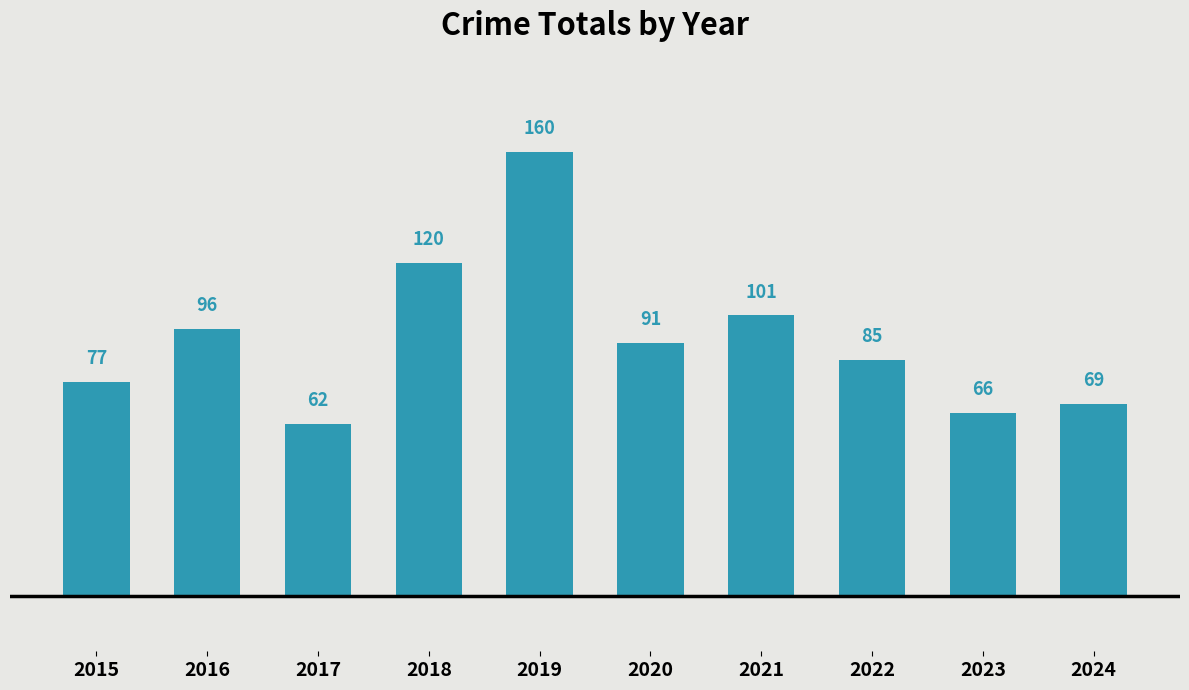

List the labels in order of value, largest first.

2019, 2018, 2021, 2016, 2020, 2022, 2015, 2024, 2023, 2017